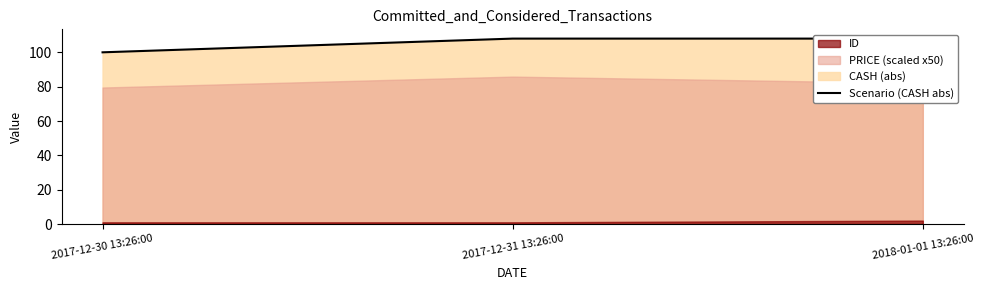

Count the values in the range 100 to 107.

1